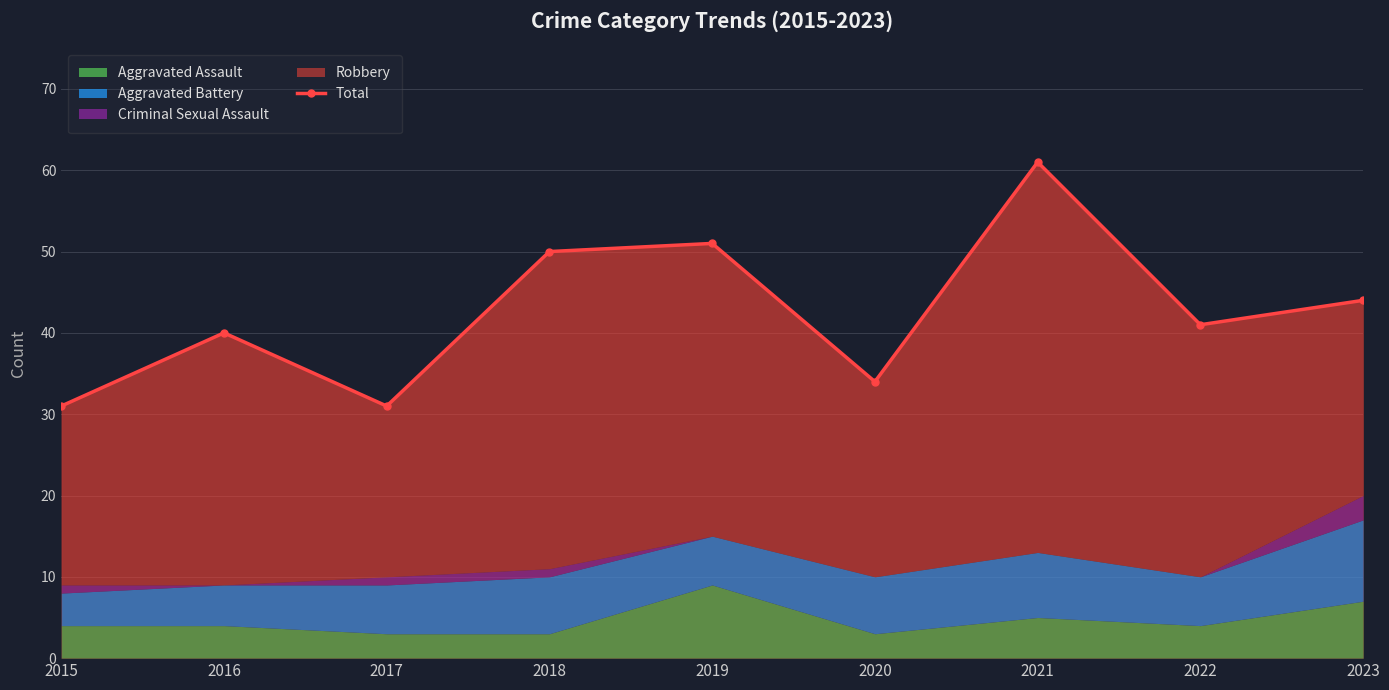

What is the sum of all values?

383